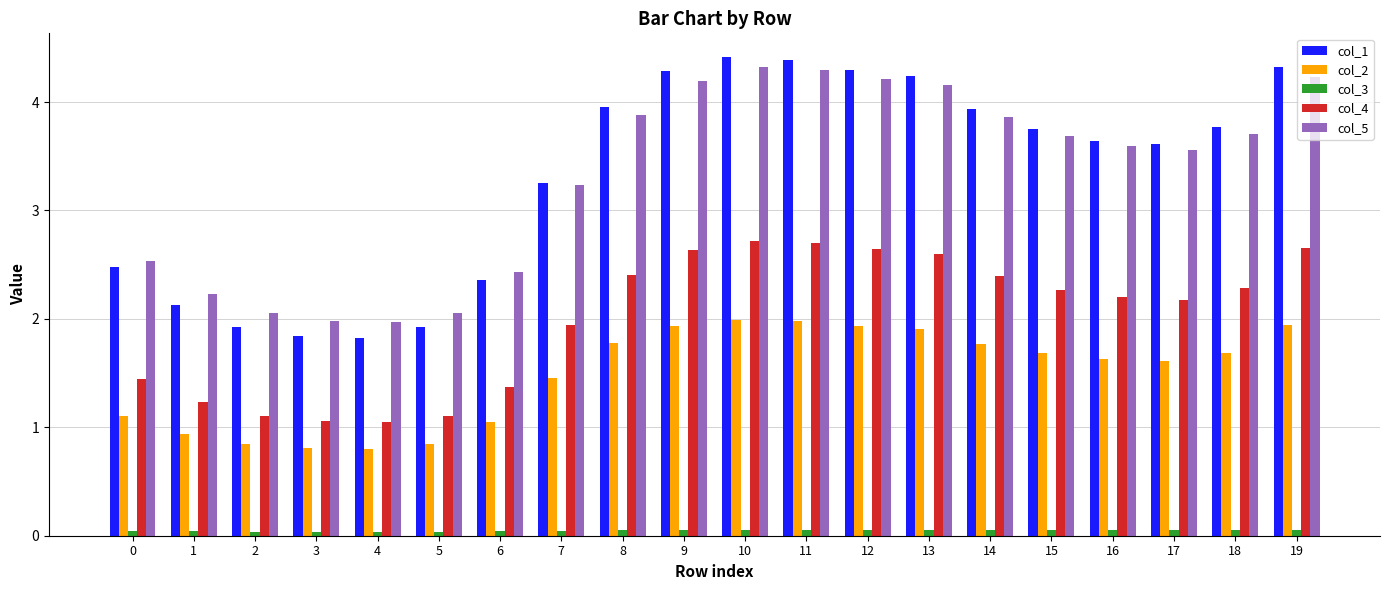

The col_3 series shows 0.0 at 3. True or false?

True